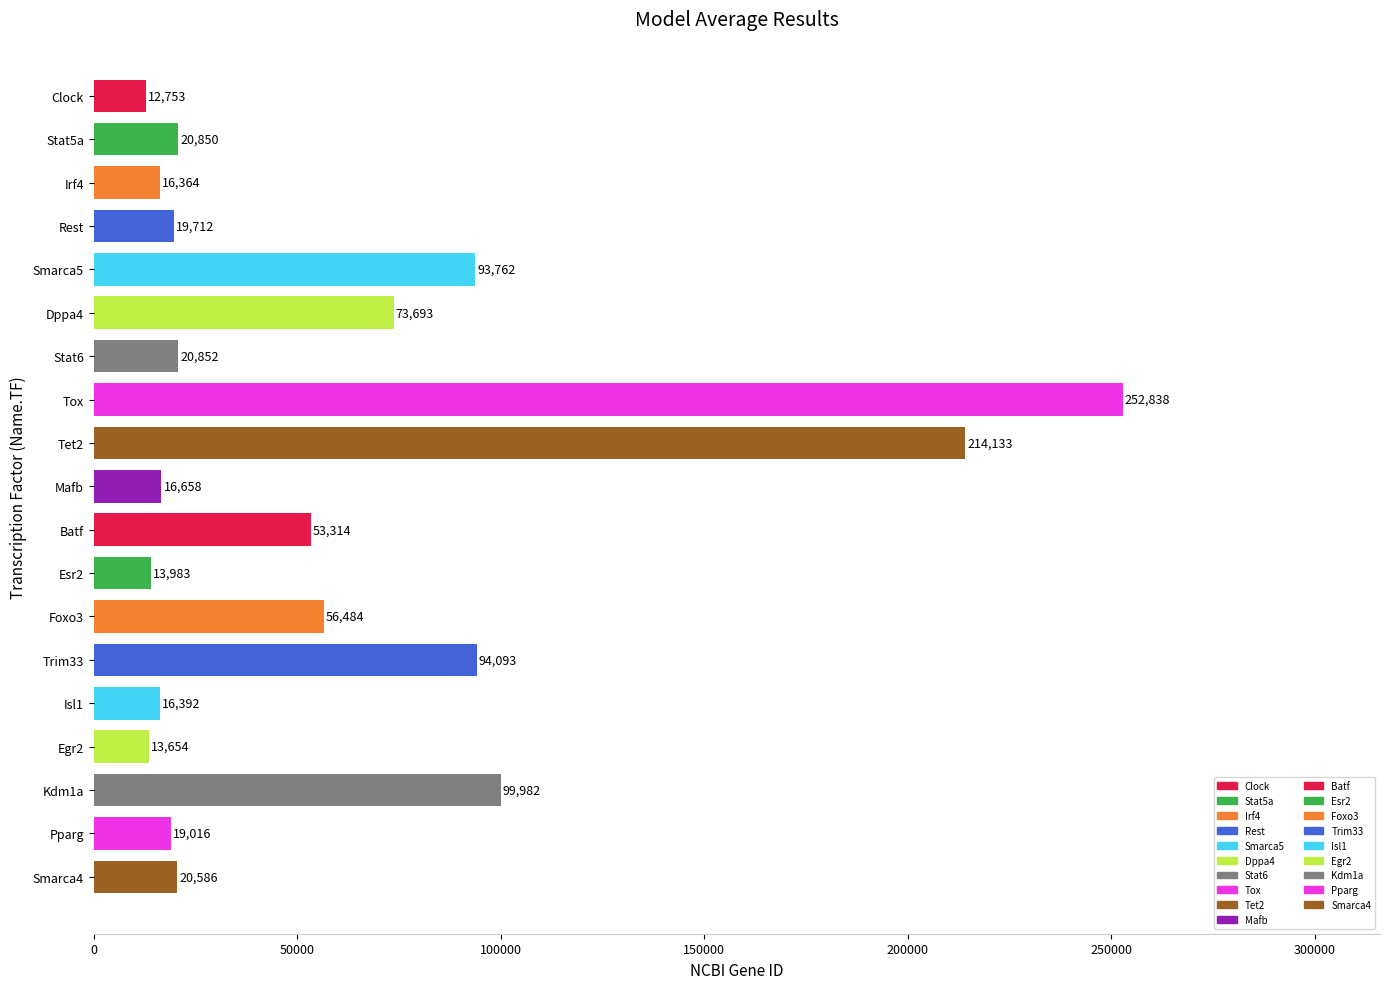

Approximately how many times larger is the value at Smarca5 compared to Clock?

7.4